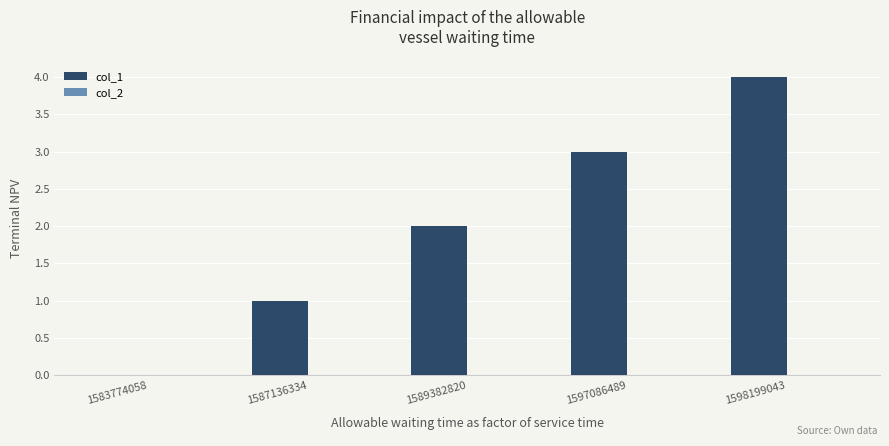

True or false: the data shows 2 at 1587136334.

False